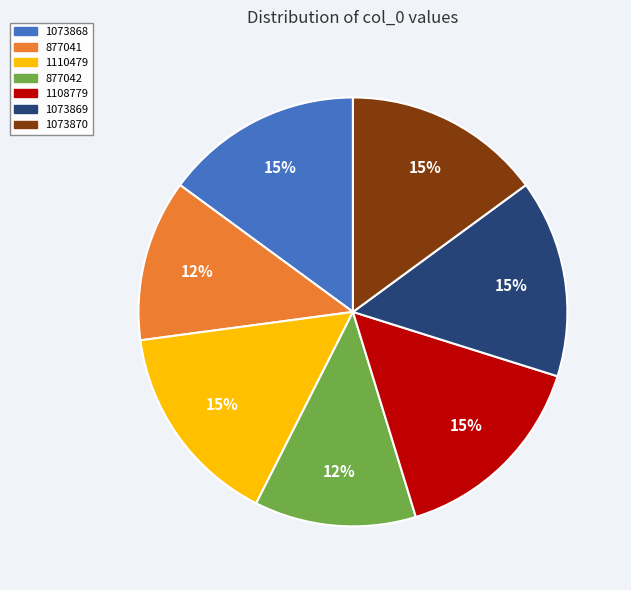

To the nearest percent, what is the difference between the largest and smallest slice percentages?

3%